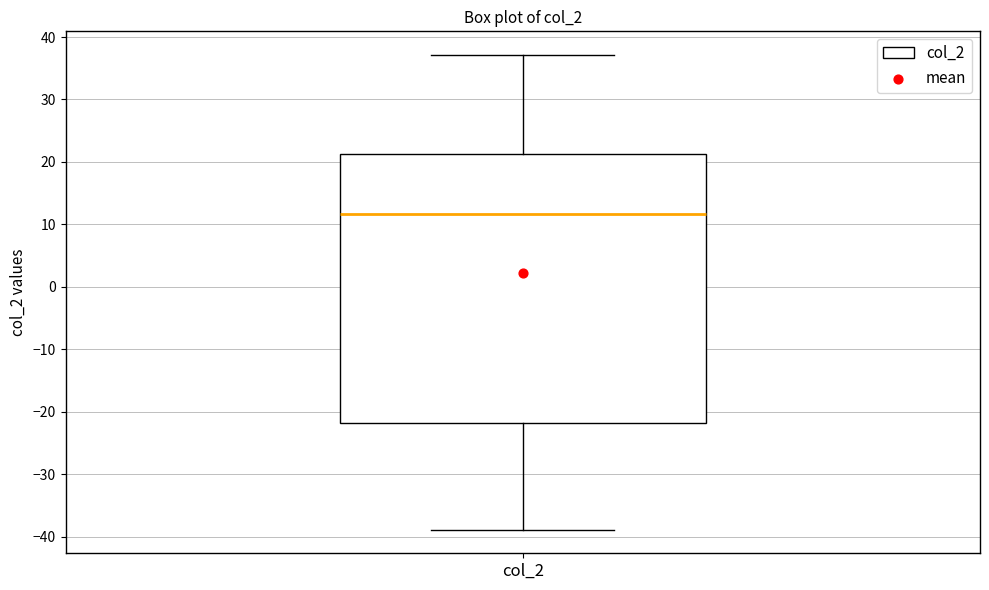

Transcribe this box plot: give where the median line is, the range the box spans, and where the two whiskers end, as read against the y-axis. The values are not printed on the chart, so give them approximately, as read against the axis.

median 12, box -22 to 21, whiskers -39 to 37